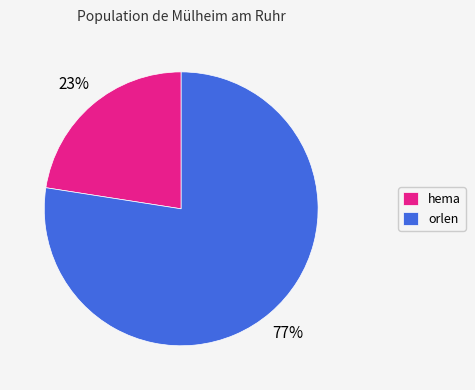

True or false: hema accounts for 13% of the total.

False